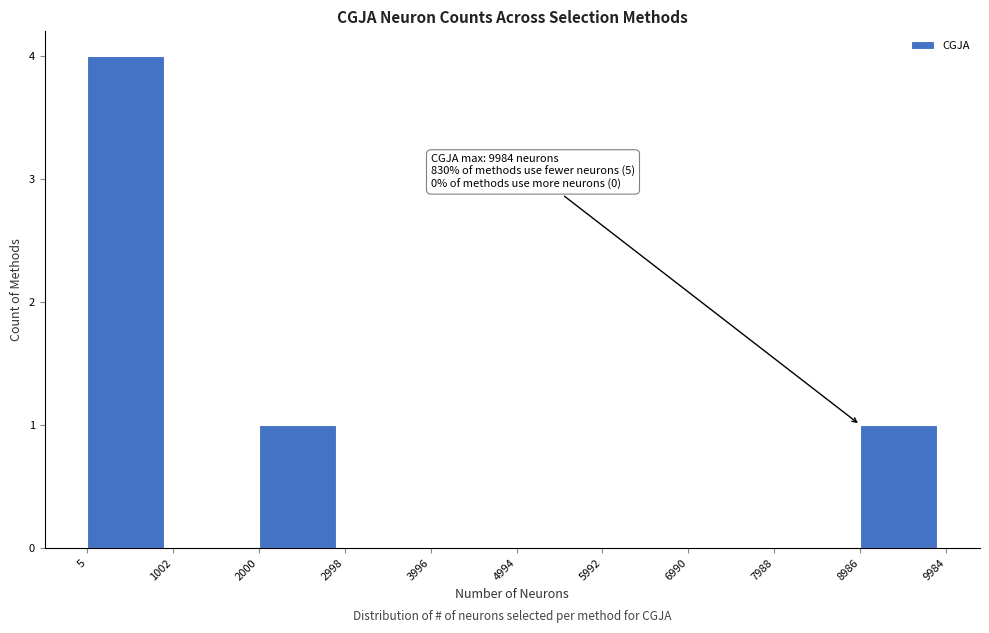

Which range on the x-axis has the tallest bar?

5 to 1002